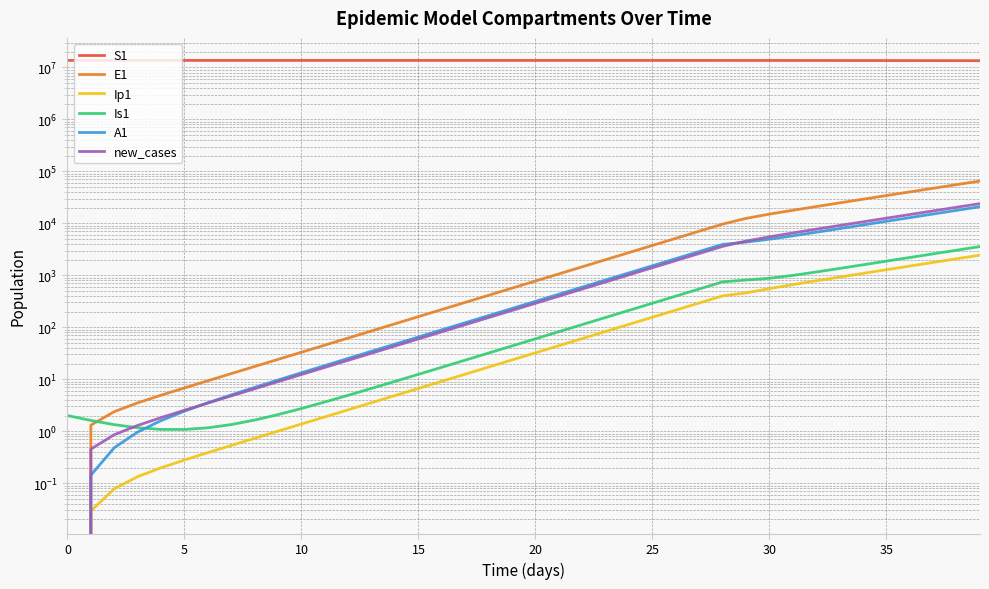

How many interior local valleys does the Is1 series have?

1